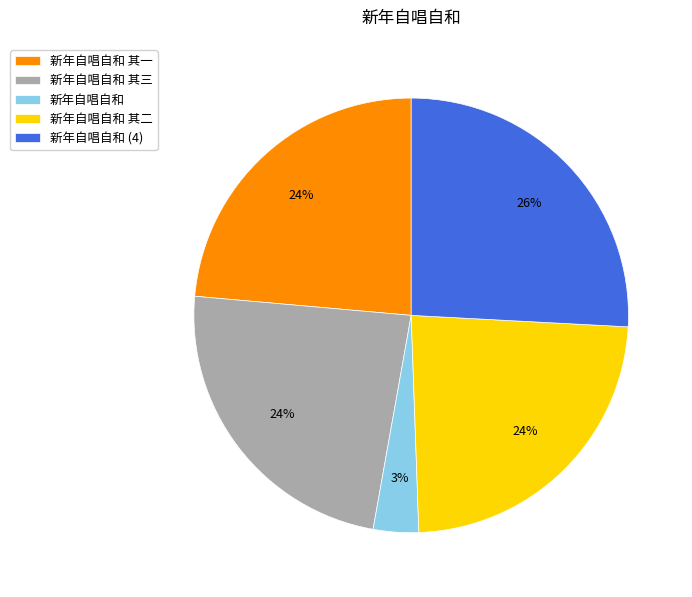

What percentage is the 新年自唱自和 其三 slice, to the nearest percent?

24%